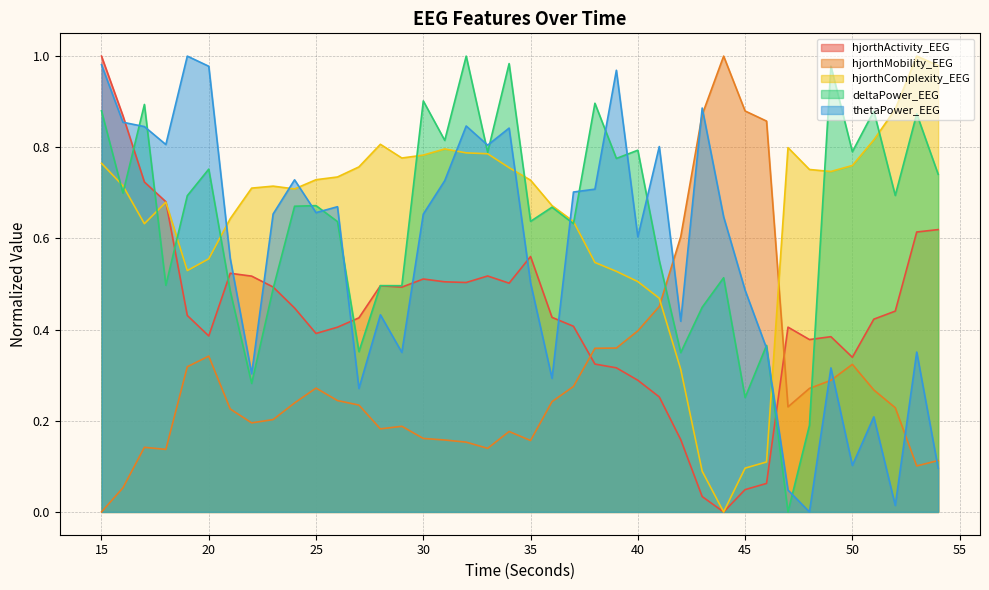

At 30, list the series in order from smallest to largest.

hjorthMobility_EEG, hjorthActivity_EEG, thetaPower_EEG, hjorthComplexity_EEG, deltaPower_EEG